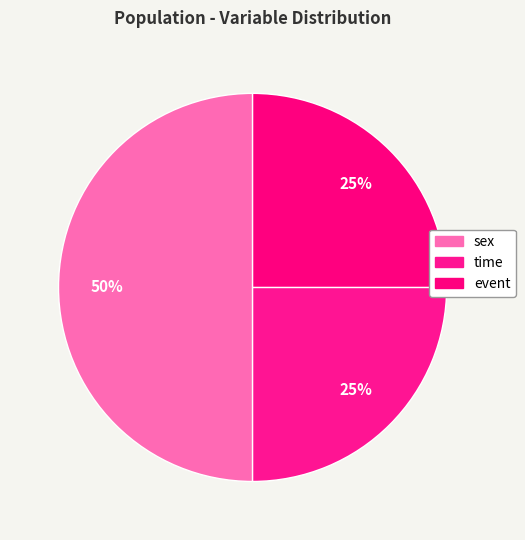

To the nearest percent, what is the combined percentage of time and event?

50%